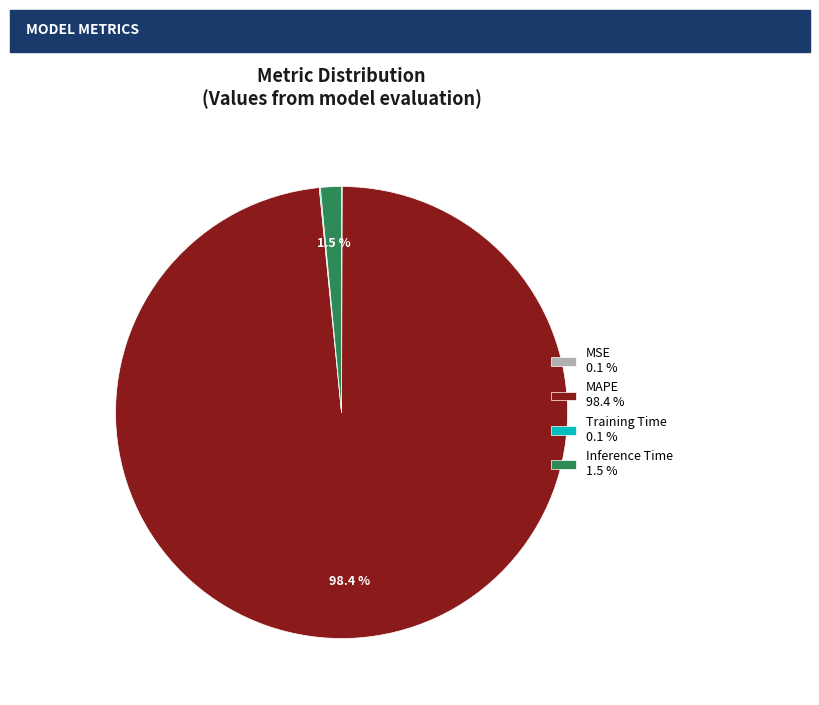

What percentage is NOT represented by Inference Time 1.5 %?

98.5%